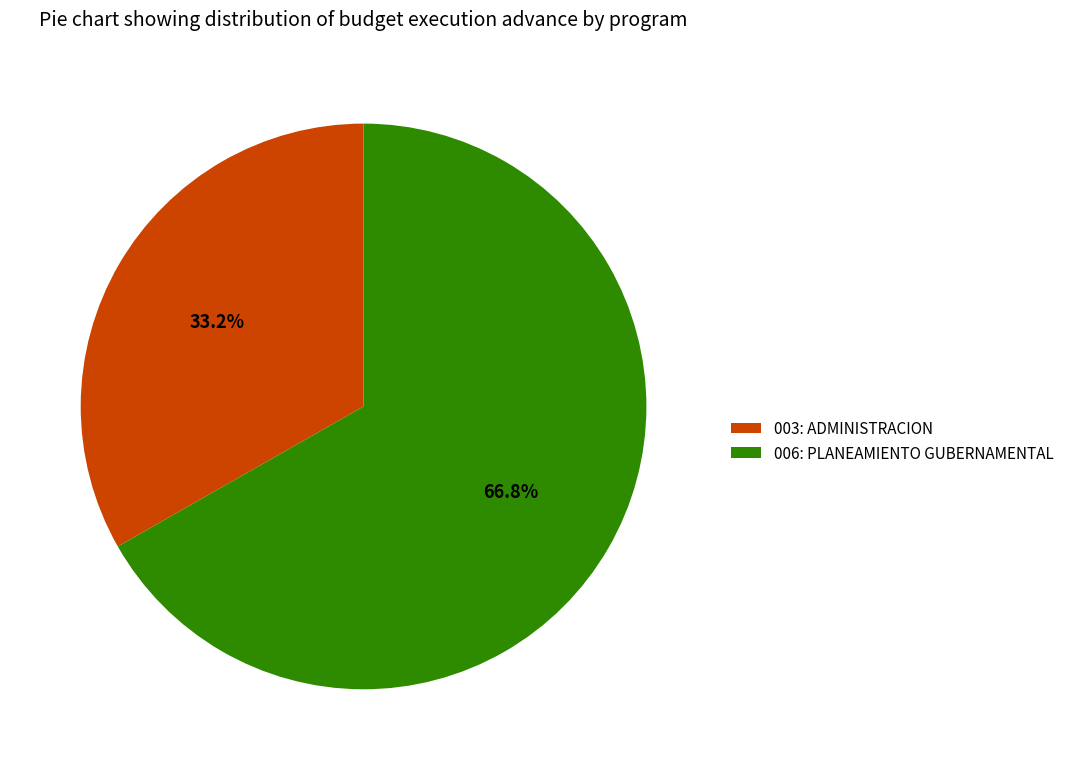

What is the majority slice?

006: PLANEAMIENTO GUBERNAMENTAL